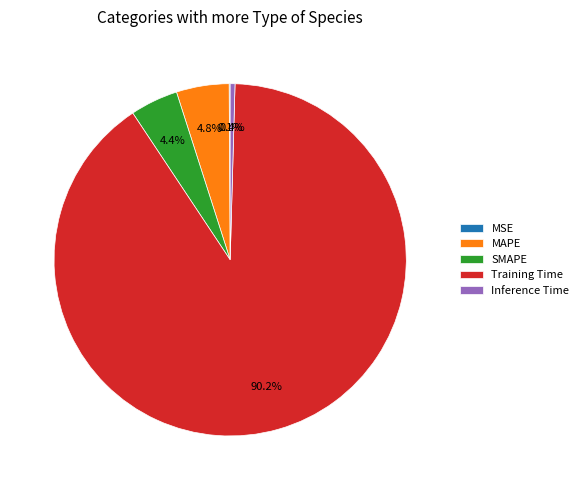

Does Training Time account for over 50% of the chart?

Yes